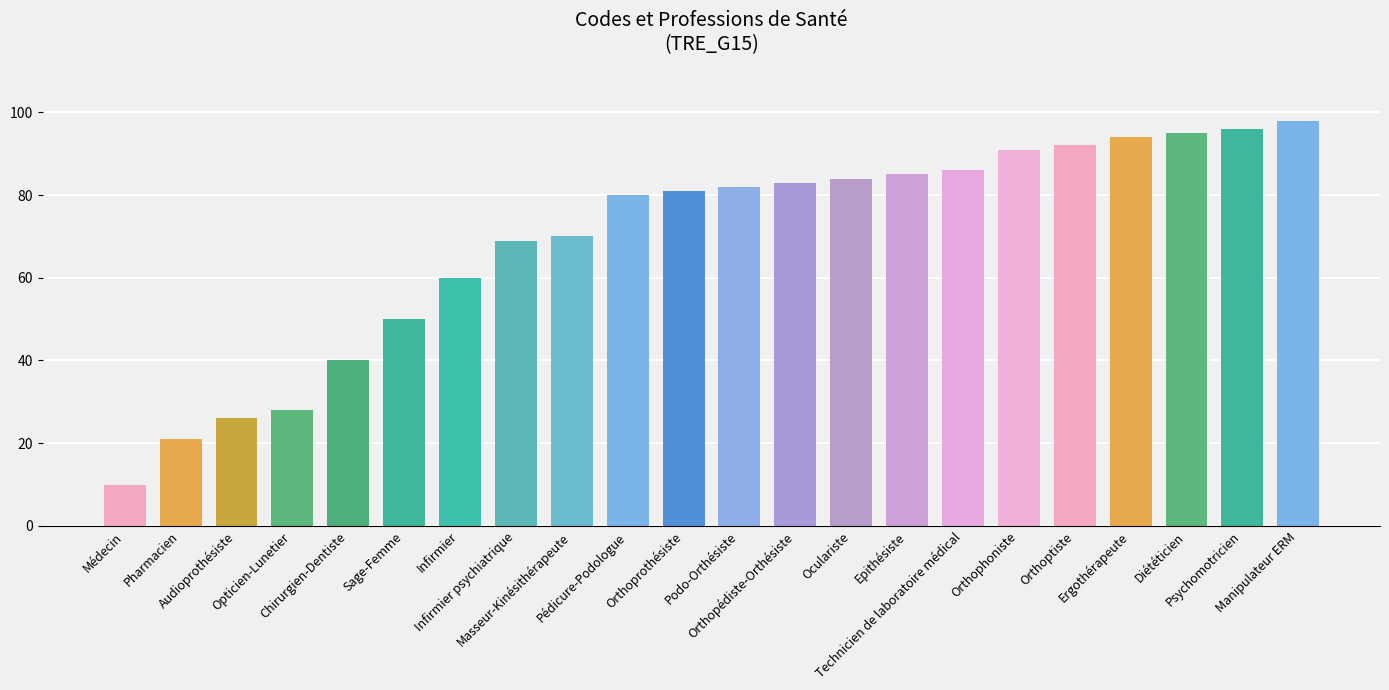

Reading right to left, what are all the values shown in this chart?

Manipulateur ERM=98	Psychomotricien=96	Diététicien=95	Ergothérapeute=94	Orthoptiste=92	Orthophoniste=91	Technicien de laboratoire médical=86	Epithésiste=85	Oculariste=84	Orthopédiste-Orthésiste=83	Podo-Orthésiste=82	Orthoprothésiste=81	Pédicure-Podologue=80	Masseur-Kinésithérapeute=70	Infirmier psychiatrique=69	Infirmier=60	Sage-Femme=50	Chirurgien-Dentiste=40	Opticien-Lunetier=28	Audioprothésiste=26	Pharmacien=21	Médecin=10